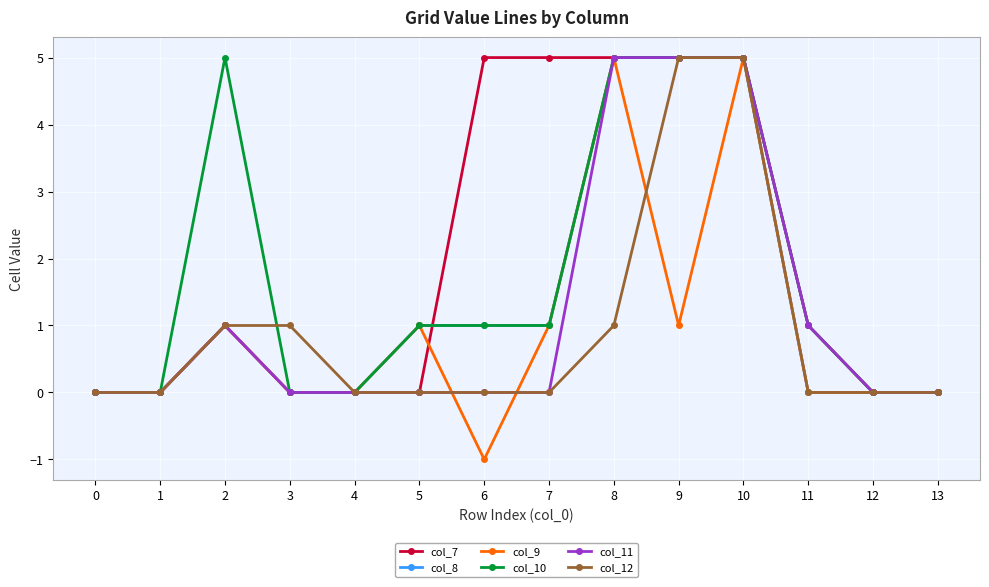

Reading left to right, what are all the values shown in this chart?

col_7: 0=0	1=0	2=1	3=0	4=0	5=0	6=5	7=5	8=5	9=5	10=5	11=1	12=0	13=0
col_8: 0=0	1=0	2=1	3=0	4=0	5=1	6=1	7=1	8=5	9=5	10=5	11=0	12=0	13=0
col_9: 0=0	1=0	2=1	3=0	4=0	5=1	6=-1	7=1	8=5	9=1	10=5	11=0	12=0	13=0
col_10: 0=0	1=0	2=5	3=0	4=0	5=1	6=1	7=1	8=5	9=5	10=5	11=1	12=0	13=0
col_11: 0=0	1=0	2=1	3=0	4=0	5=0	6=0	7=0	8=5	9=5	10=5	11=1	12=0	13=0
col_12: 0=0	1=0	2=1	3=1	4=0	5=0	6=0	7=0	8=1	9=5	10=5	11=0	12=0	13=0